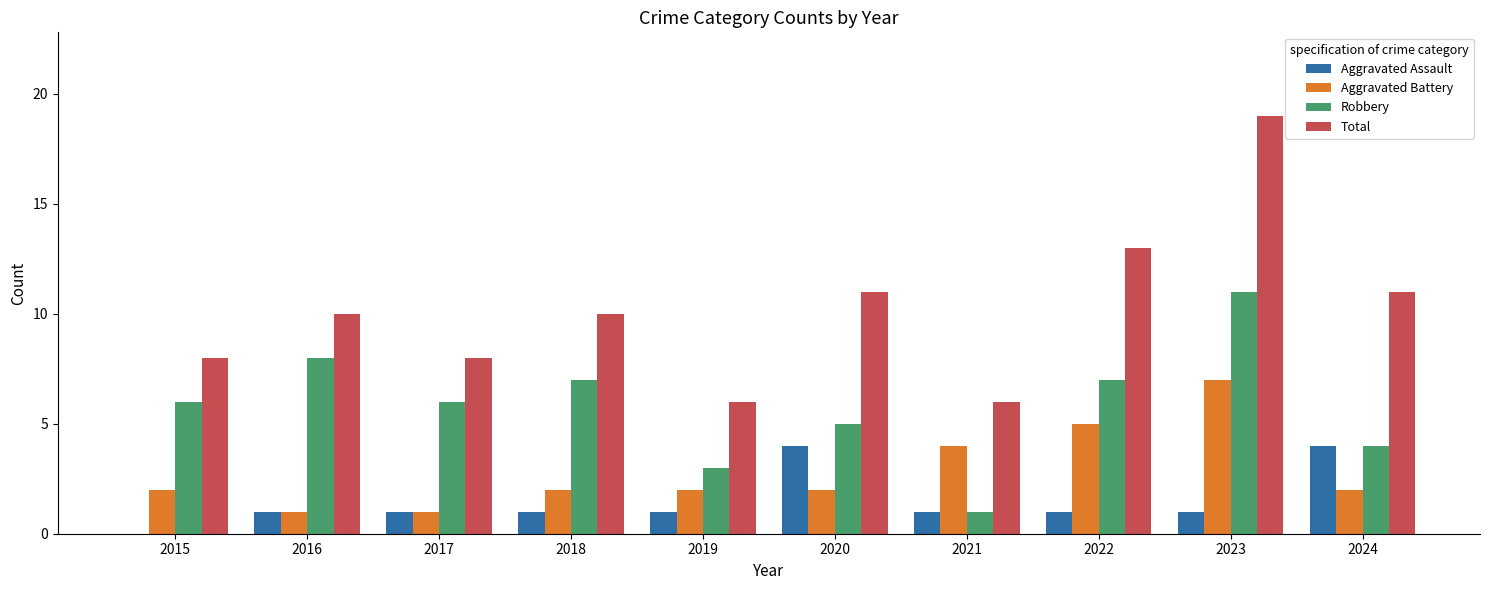

What is the total value across all series at 2018?

20